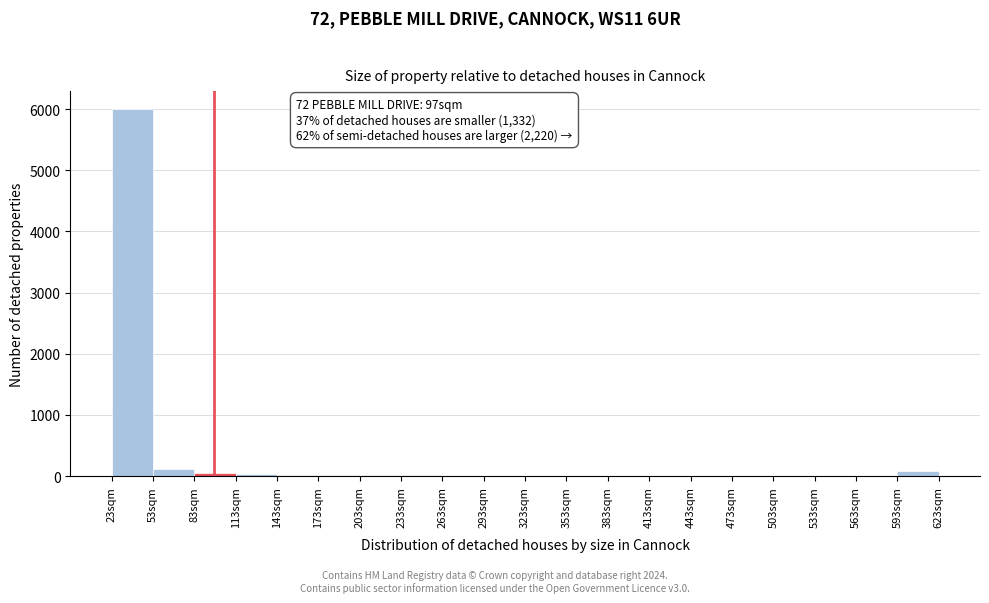

Which range on the x-axis has the tallest bar?

23 to 53